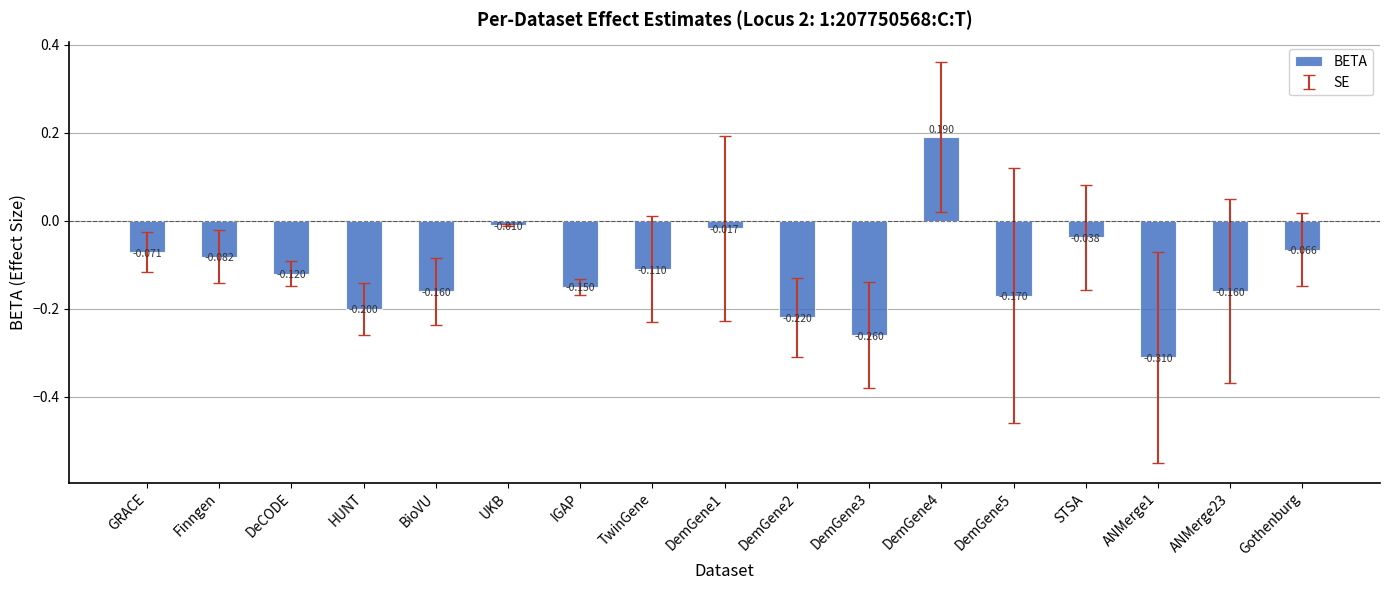

Which has a higher value, DemGene2 or TwinGene?

TwinGene